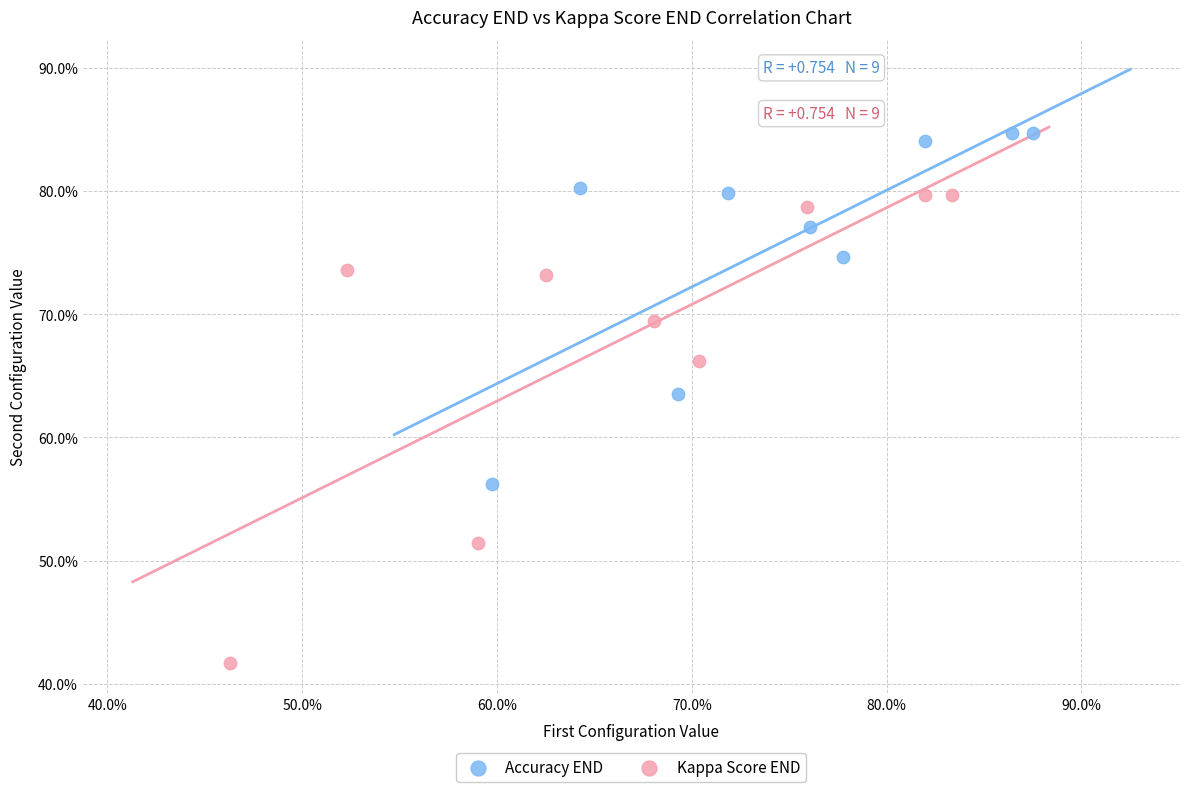

What are all the series names shown in the legend?

Accuracy END, Kappa Score END